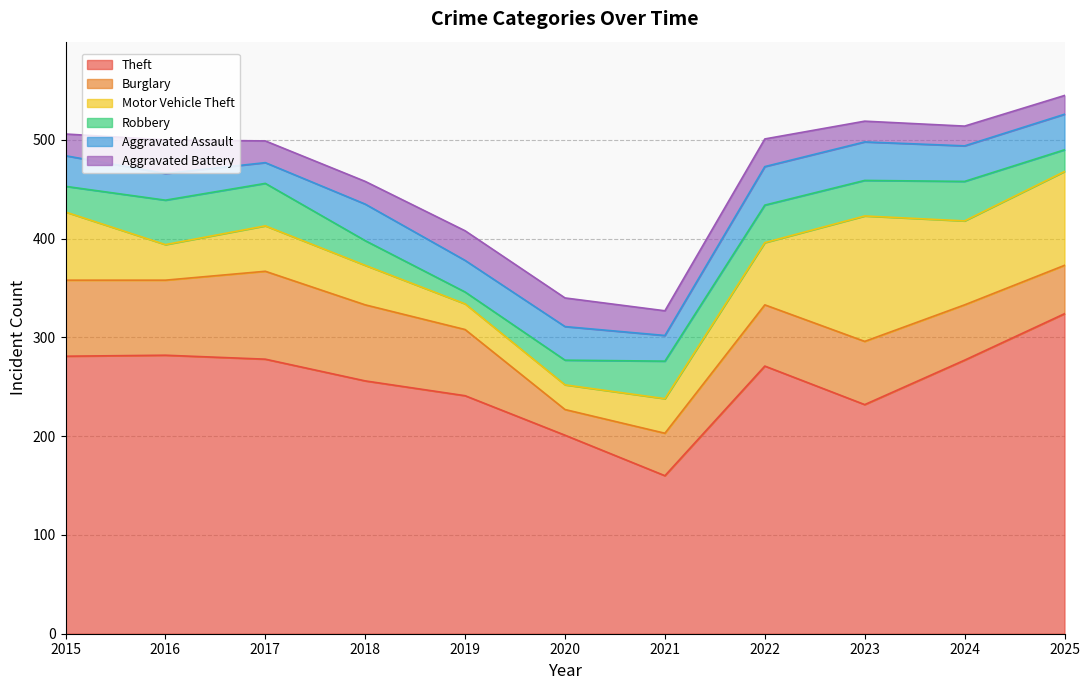

What is the value of the Motor Vehicle Theft point at the 5th from the left?

26